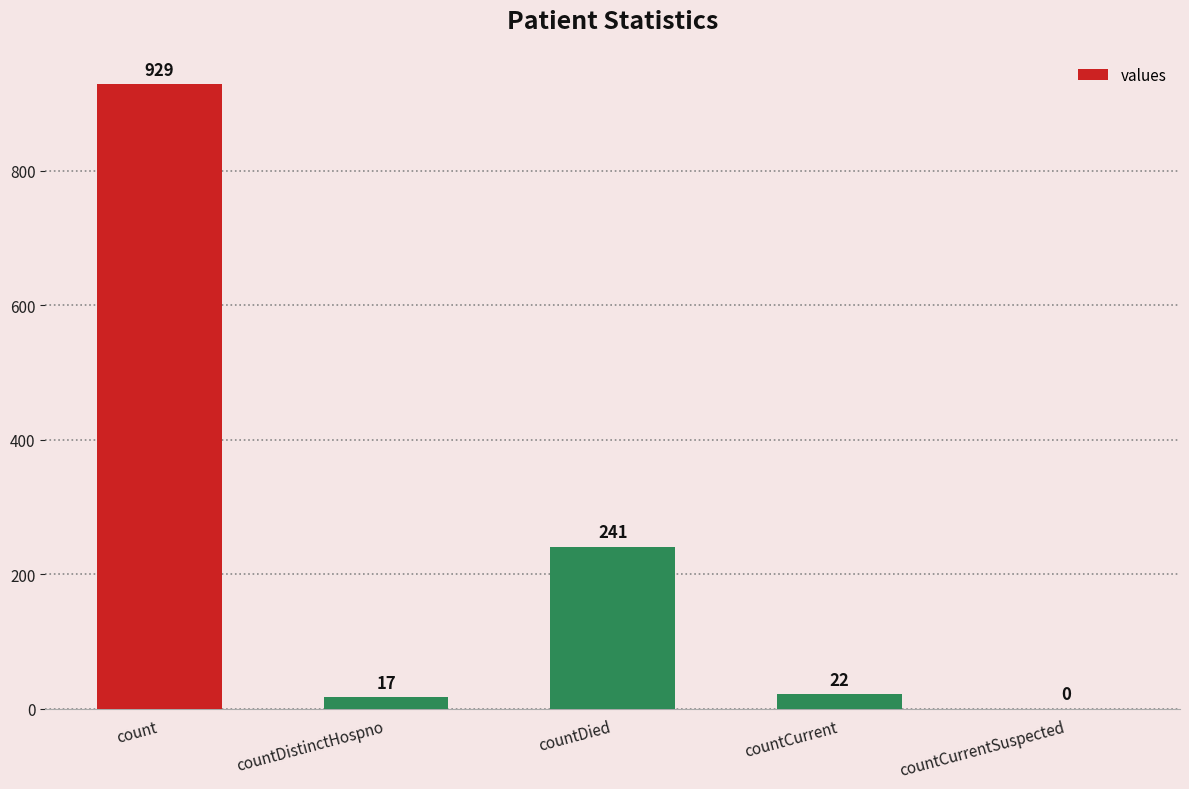

How many series are shown in this chart?

1